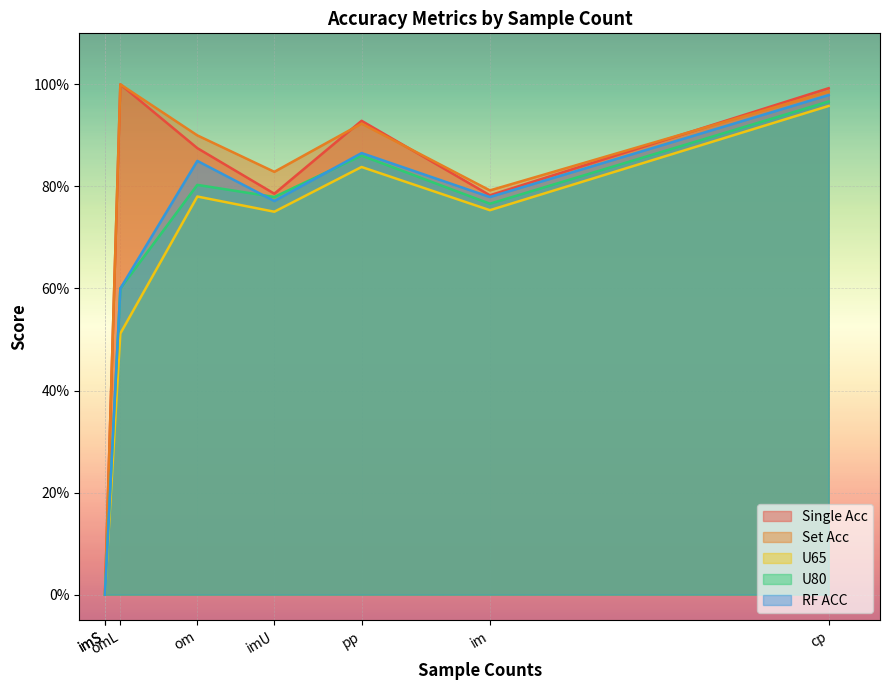

Which series has the largest range (max minus min)?

Single Acc